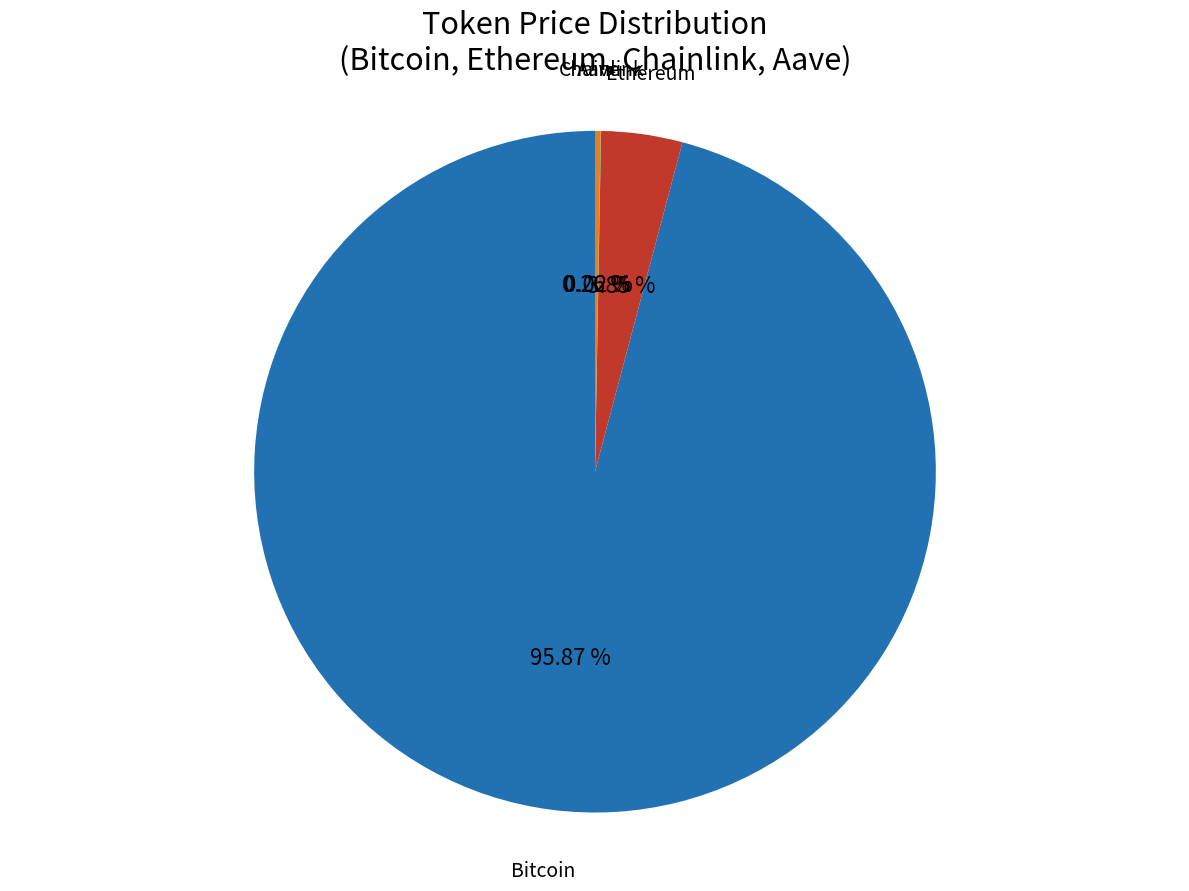

Is there any slice that represents more than half of the pie?

Yes